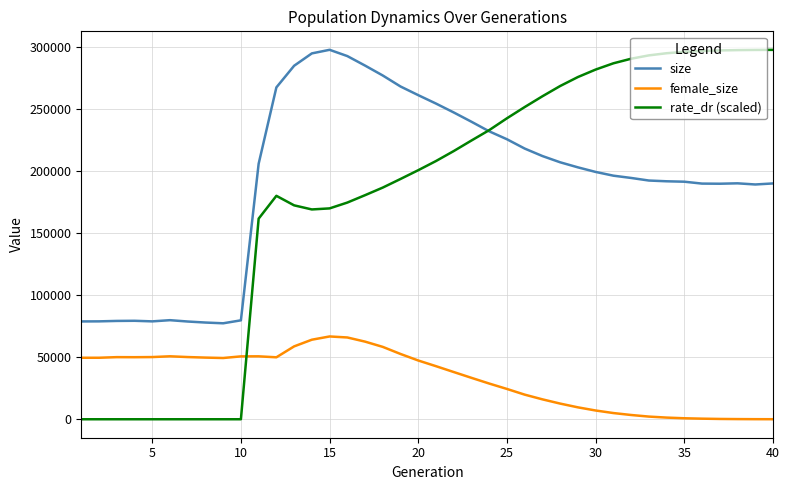

What is the maximum value shown in the chart?

297491.0